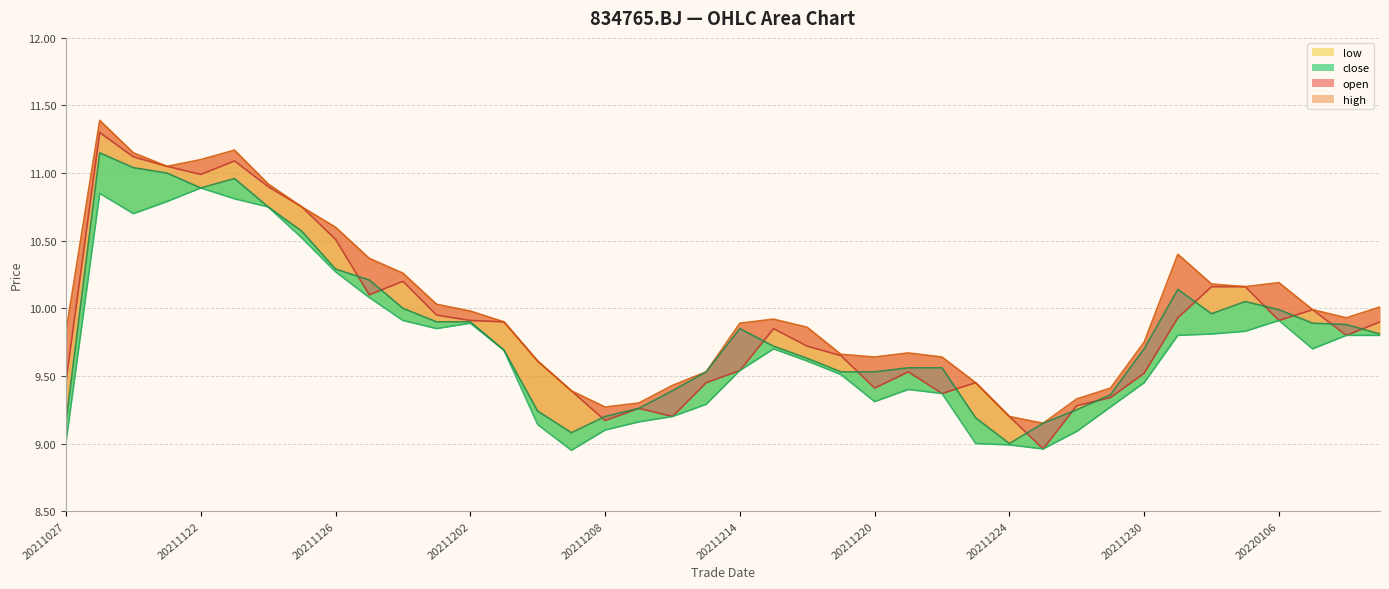

What is the sum of all close values?

394.0